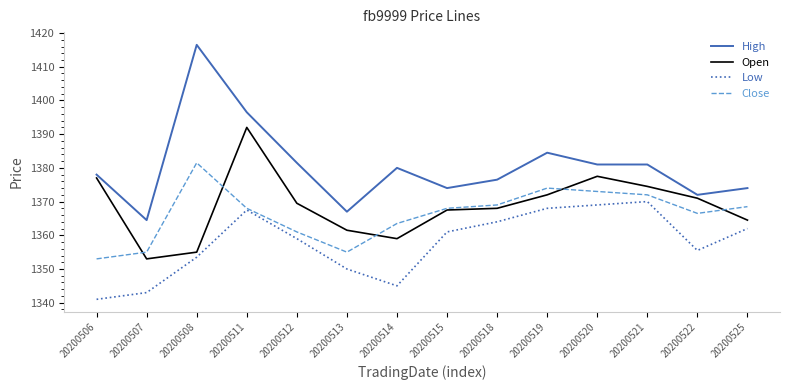

Reading left to right, what are all the values shown in this chart?

High: 20200506=1378.0	20200507=1364.5	20200508=1416.5	20200511=1396.5	20200512=1381.5	20200513=1367.0	20200514=1380.0	20200515=1374.0	20200518=1376.5	20200519=1384.5	20200520=1381.0	20200521=1381.0	20200522=1372.0	20200525=1374.0
Open: 20200506=1377.0	20200507=1353.0	20200508=1355.0	20200511=1392.0	20200512=1369.5	20200513=1361.5	20200514=1359.0	20200515=1367.5	20200518=1368.0	20200519=1372.0	20200520=1377.5	20200521=1374.5	20200522=1371.0	20200525=1364.5
Low: 20200506=1341.0	20200507=1343.0	20200508=1353.5	20200511=1367.5	20200512=1359.0	20200513=1350.0	20200514=1345.0	20200515=1361.0	20200518=1364.0	20200519=1368.0	20200520=1369.0	20200521=1370.0	20200522=1355.5	20200525=1362.0
Close: 20200506=1353.0	20200507=1355.0	20200508=1381.5	20200511=1368.0	20200512=1361.0	20200513=1355.0	20200514=1363.5	20200515=1368.0	20200518=1369.0	20200519=1374.0	20200520=1373.0	20200521=1372.0	20200522=1366.5	20200525=1368.5